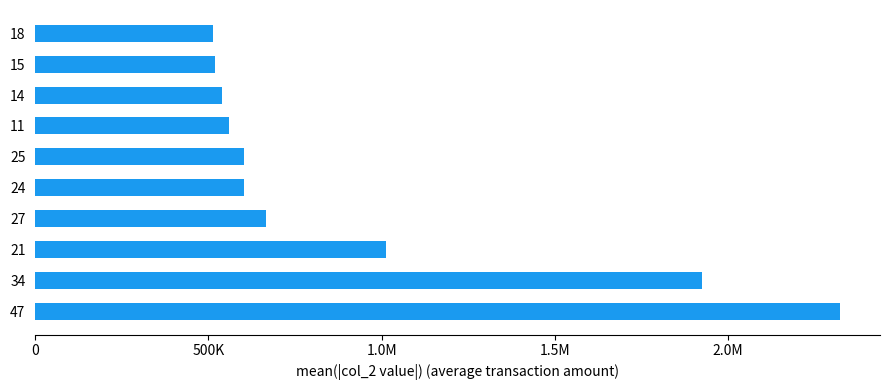

What is the sum of all values?

9261575